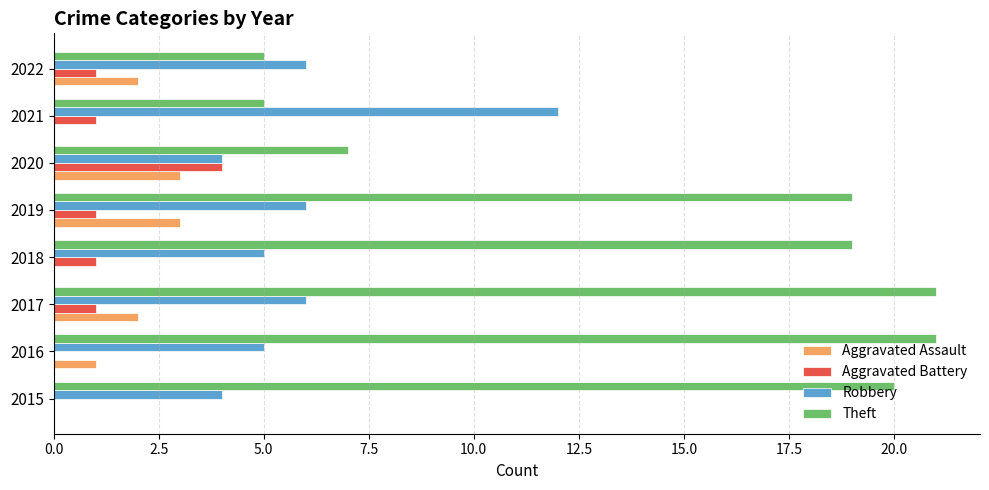

How many categories are shown in the chart?

8